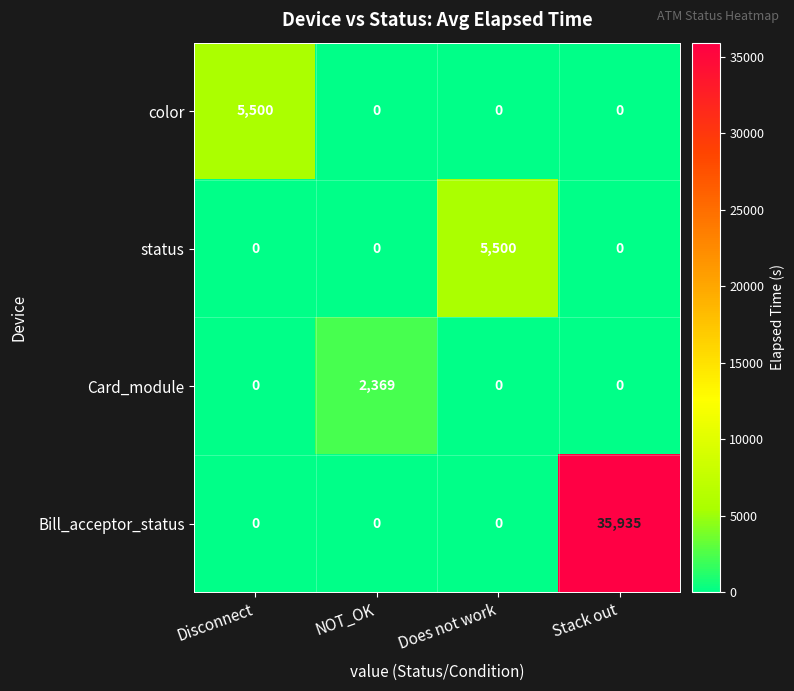

Which series changed the most between Disconnect and NOT_OK?

color